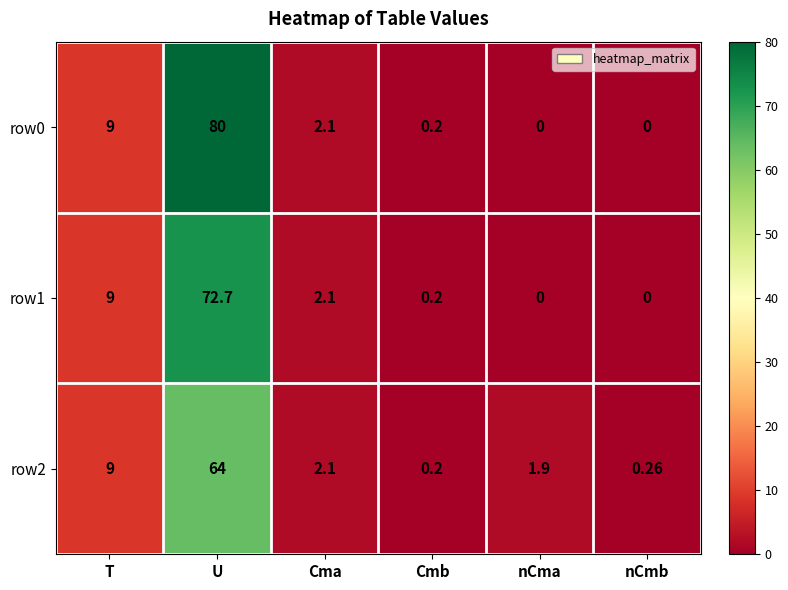

Rank the categories by row2 value from lowest to highest.

Cmb, nCmb, nCma, Cma, T, U